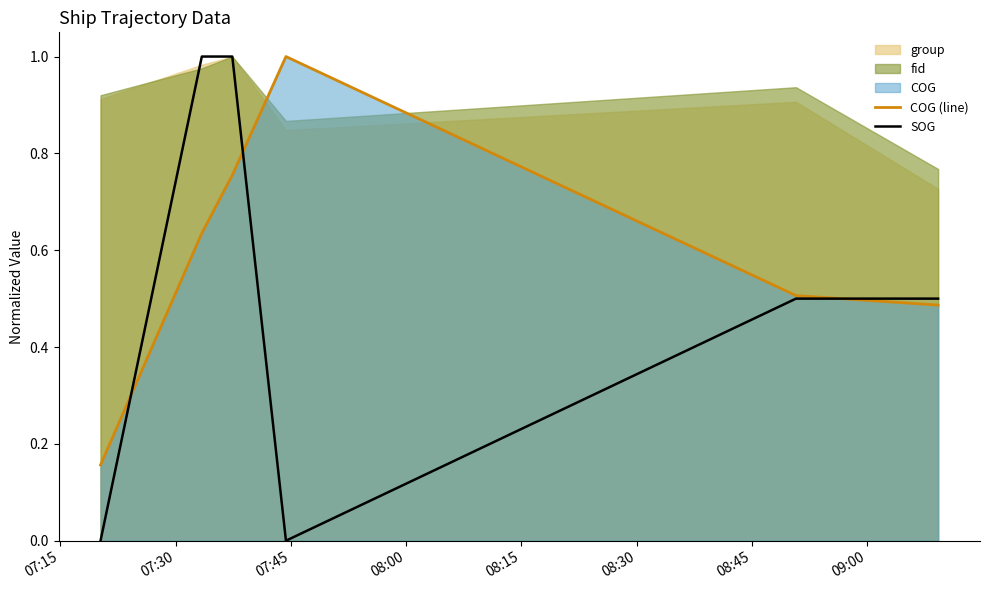

At which label is COG (line) closest to 0?

07:15